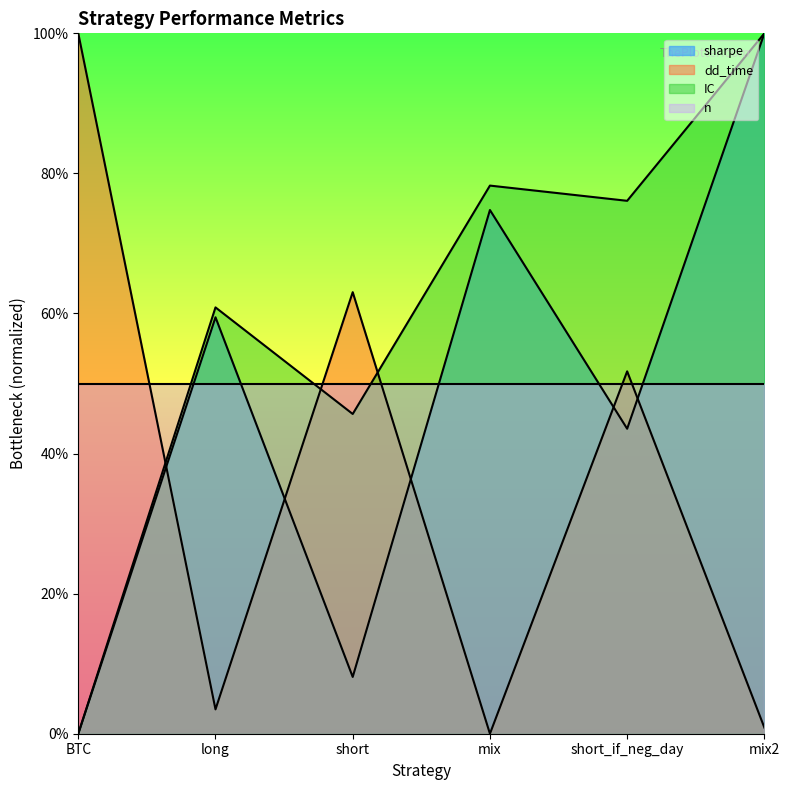

What is the label of the 4th point from the right?

short